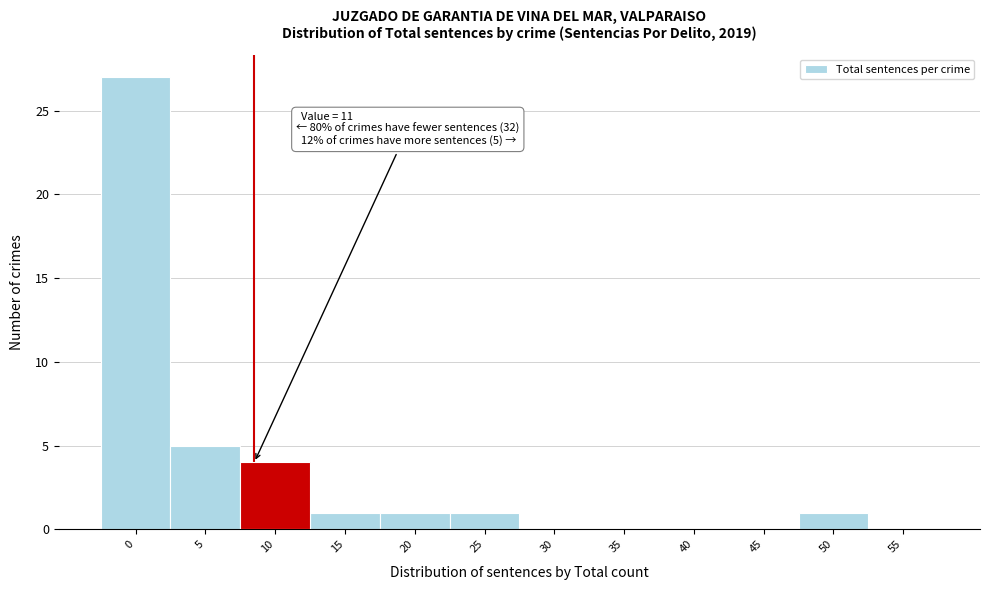

Reading left to right, what are all the values shown in this chart?

0=27	5=5	10=4	15=1	20=1	25=1	30=0	35=0	40=0	45=0	50=1	55=0